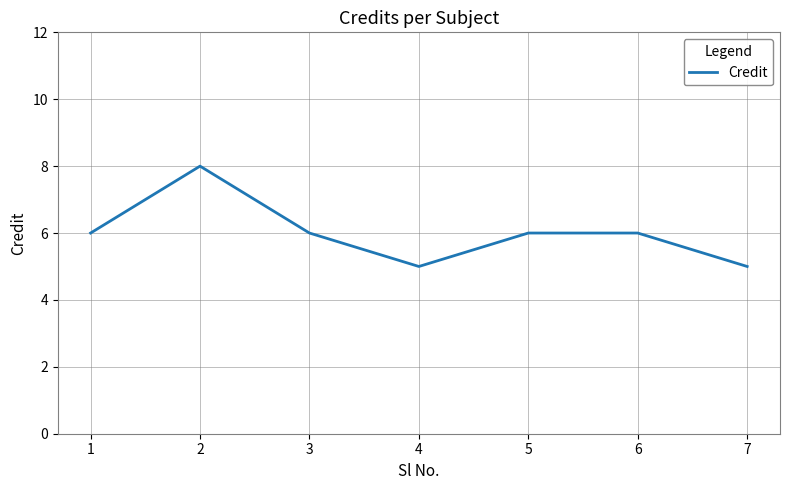

True or false: there are more than 0 points higher than both neighbors.

True